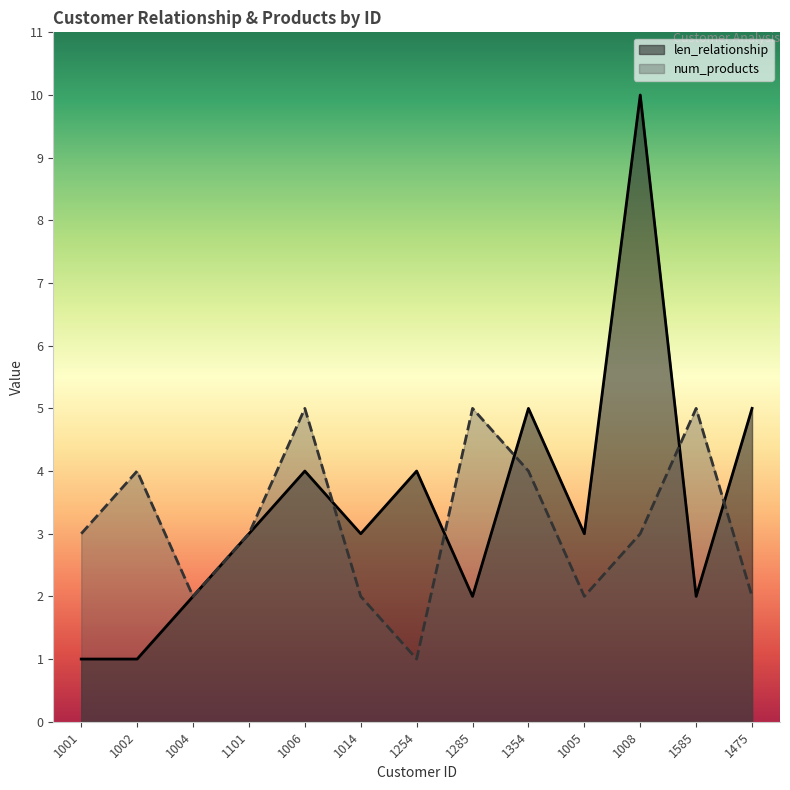

What is the minimum value shown in the chart?

1